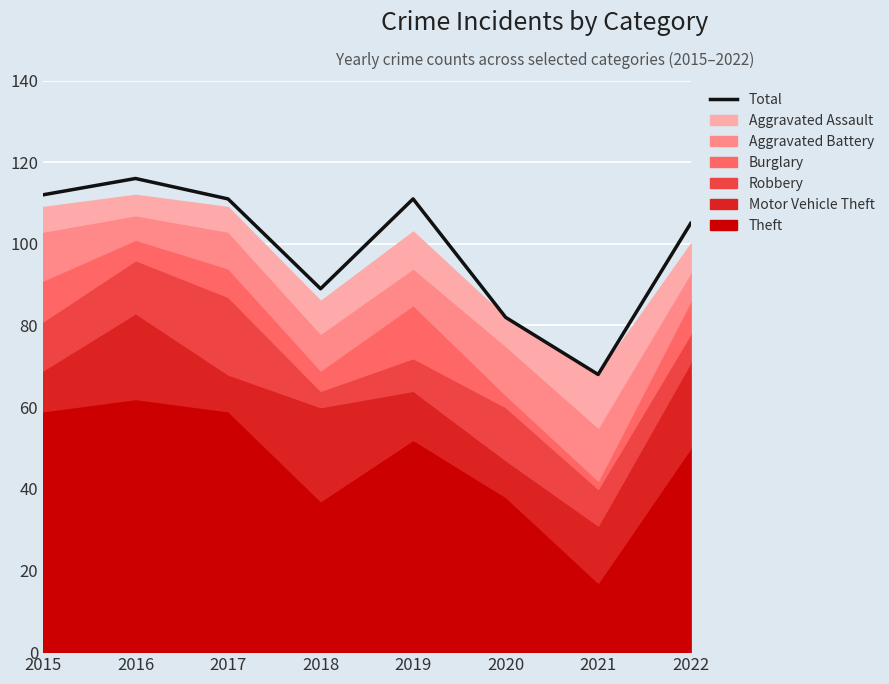

Where is the first local maximum?

2016